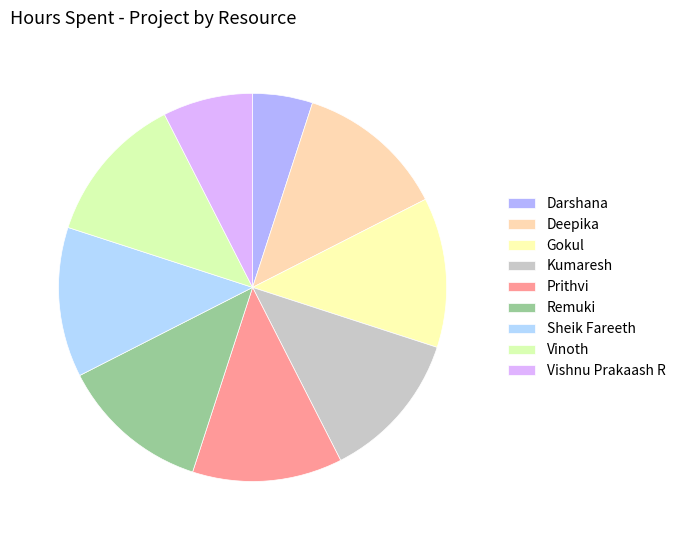

How many segments does this pie chart have?

9